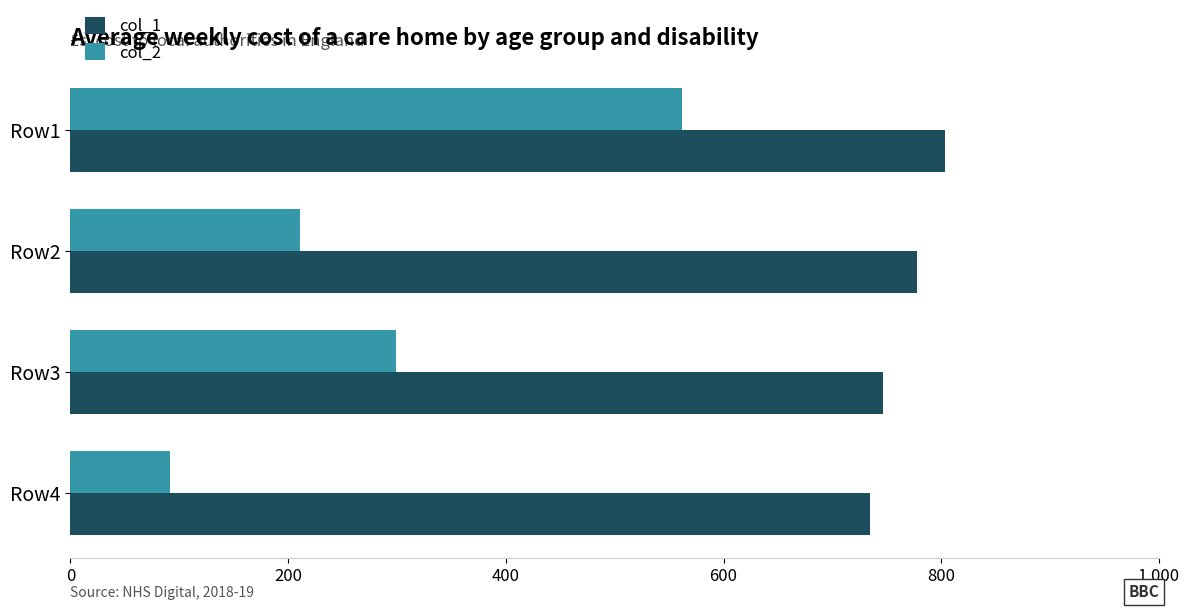

The value of col_2 at Row3 is 126.5. True or false?

False